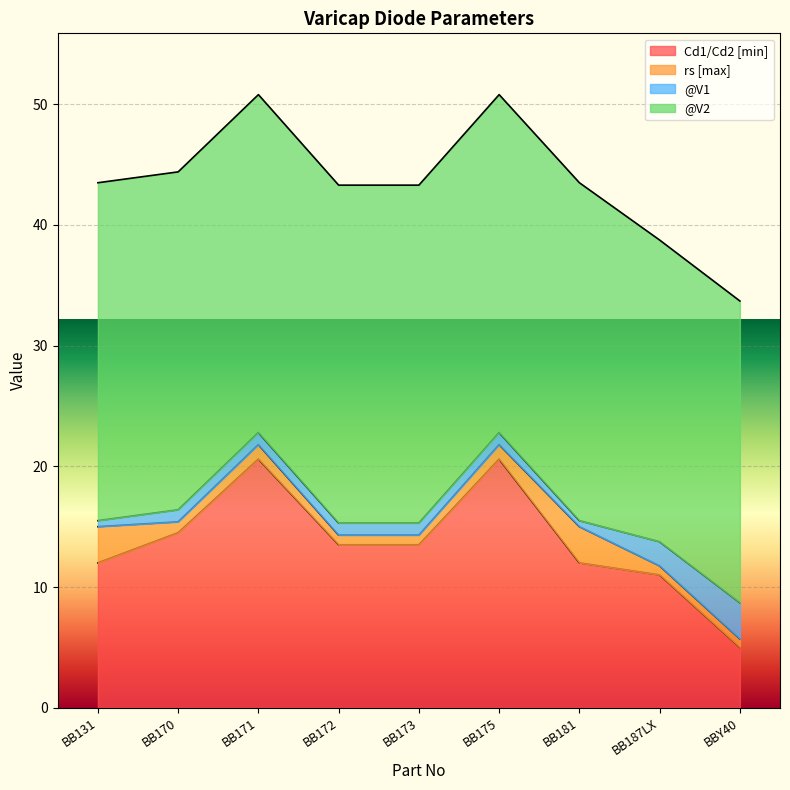

Reading left to right, extract all data points from this chart.

Cd1/Cd2 [min]: BB131=12.0	BB170=14.5	BB171=20.6	BB172=13.5	BB173=13.5	BB175=20.6	BB181=12.0	BB187LX=11.0	BBY40=5.0
rs [max]: BB131=3.0	BB170=0.9	BB171=1.2	BB172=0.8	BB173=0.8	BB175=1.2	BB181=3.0	BB187LX=0.8	BBY40=0.7
@V1: BB131=0.5	BB170=1.0	BB171=1.0	BB172=1.0	BB173=1.0	BB175=1.0	BB181=0.5	BB187LX=2.0	BBY40=3.0
@V2: BB131=28.0	BB170=28.0	BB171=28.0	BB172=28.0	BB173=28.0	BB175=28.0	BB181=28.0	BB187LX=25.0	BBY40=25.0